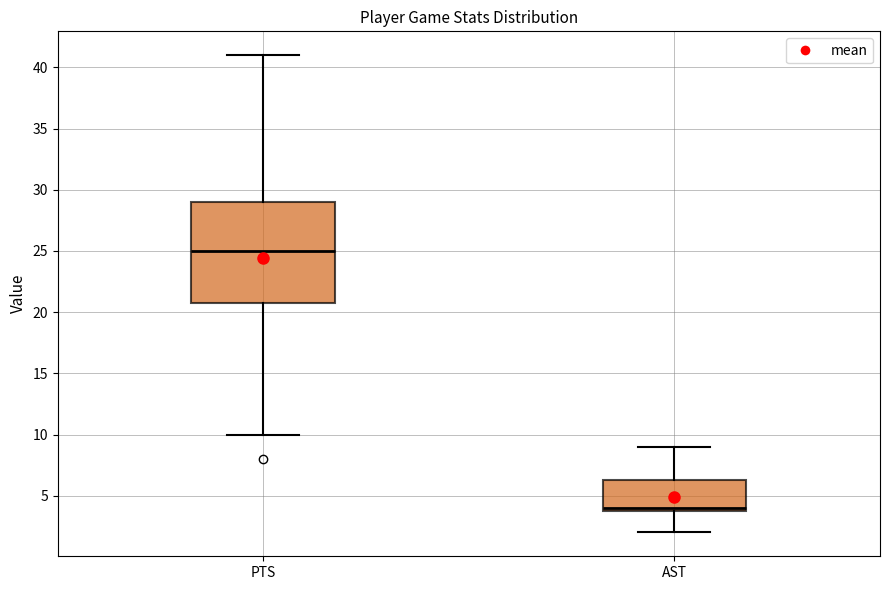

Which box's median line is the lowest?

AST